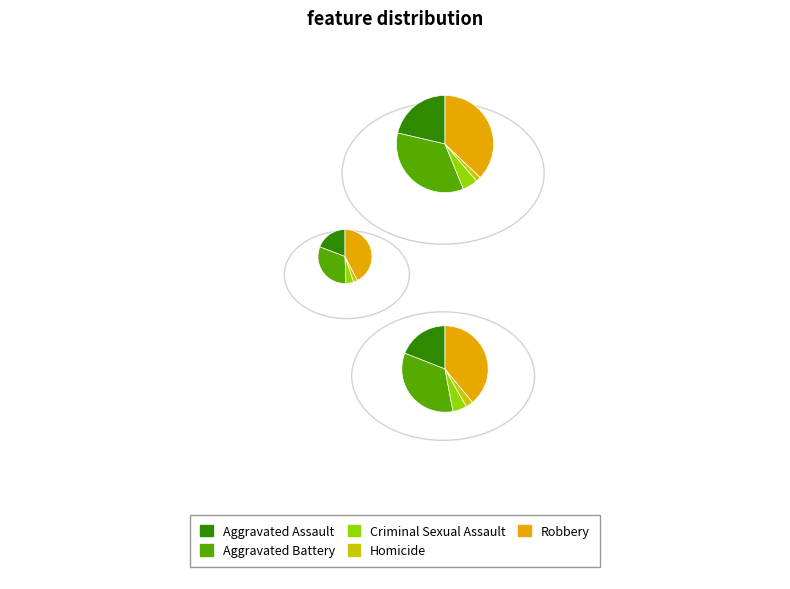

The Homicide slice represents 2% of the pie. True or false?

True